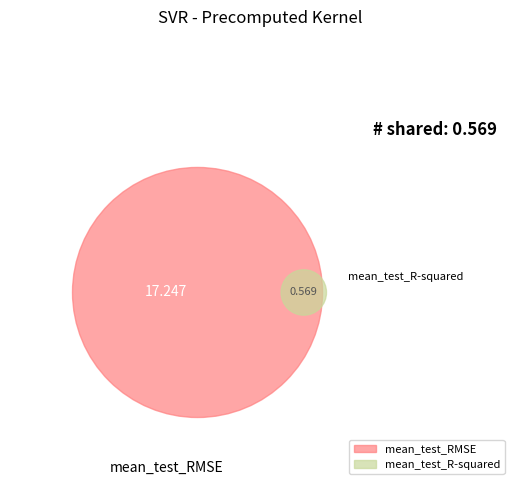

Which category has the smallest portion of the pie?

mean_test_R-squared